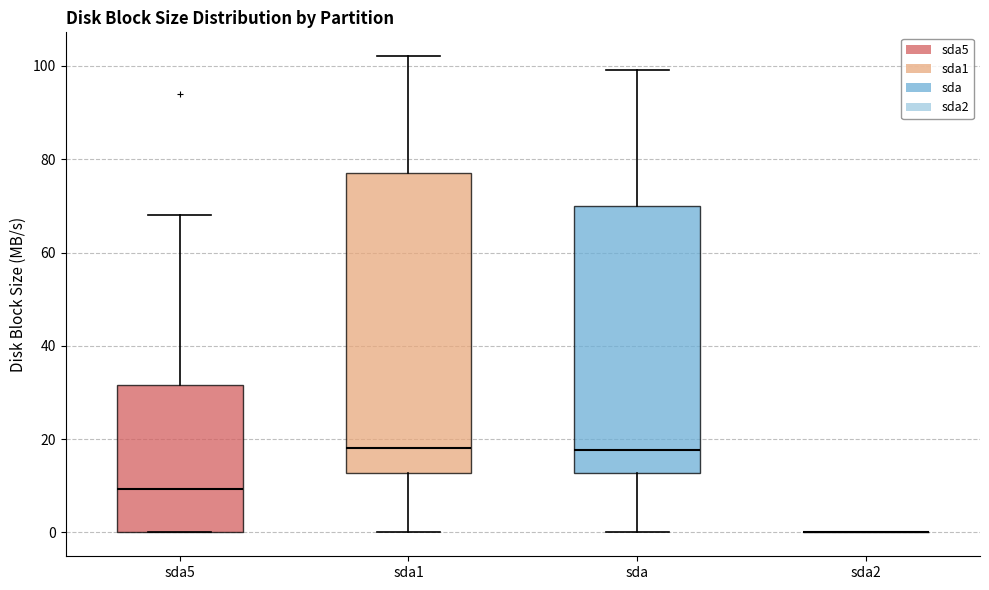

Where is the lower edge of the box for sda5 on the y-axis? The values are not printed on the chart, so give them approximately, as read against the axis.

0